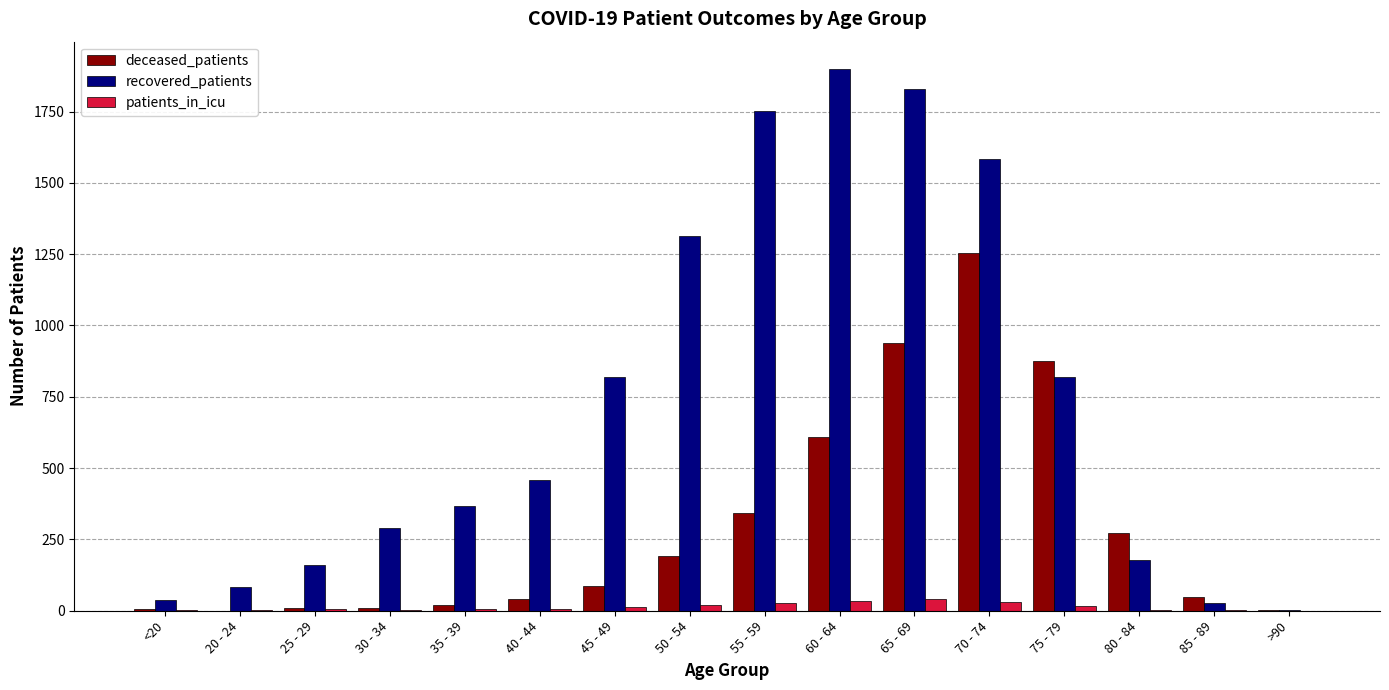

Which category has the highest value across all series?

60 - 64